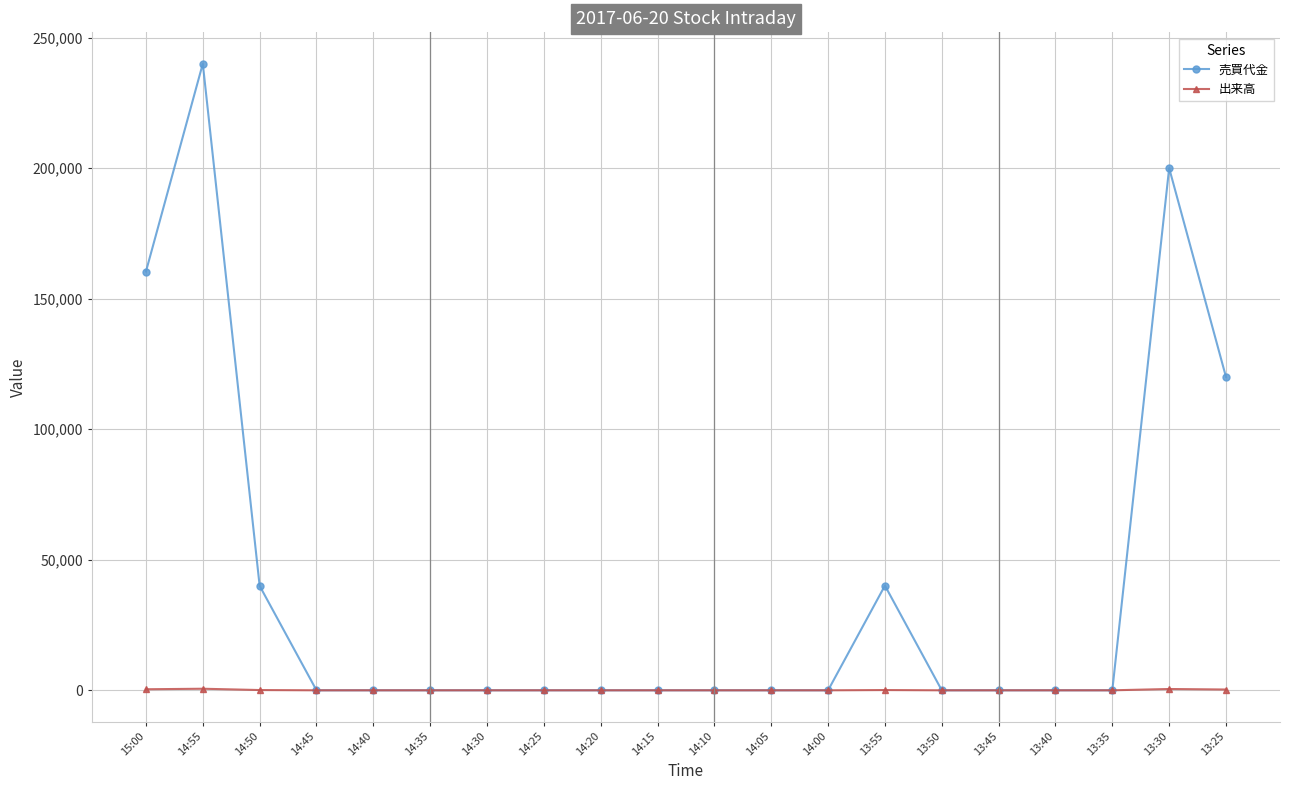

How many values in the 出来高 series exceed 0?

6